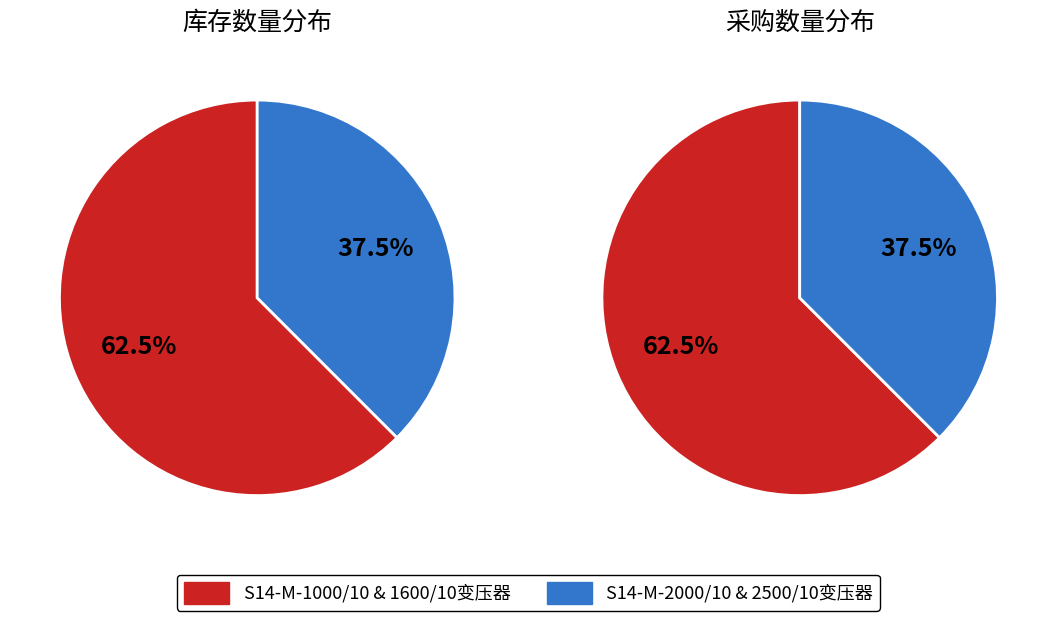

True or false: S14-M-1600/10变压器 accounts for 39% of the total.

False